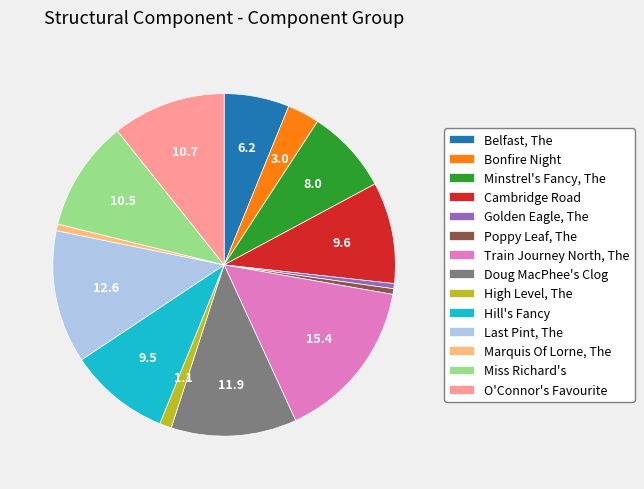

Which category has the biggest portion of the pie?

Train Journey North, The